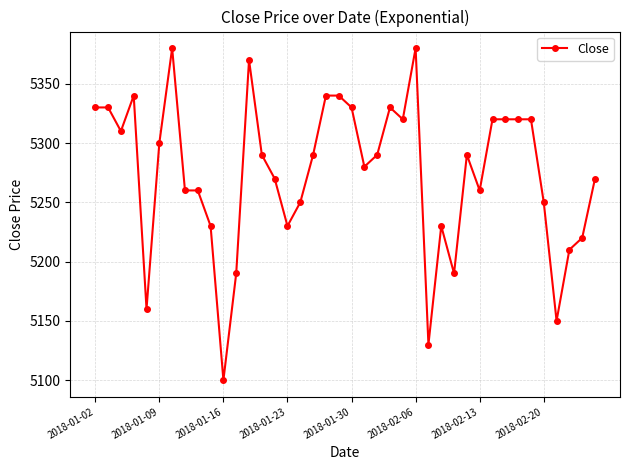

What is the value of the 33rd point from the left?

5320